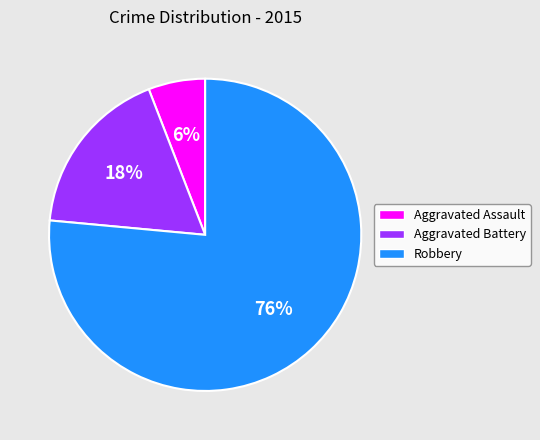

Does Aggravated Battery represent more than half of the total?

No